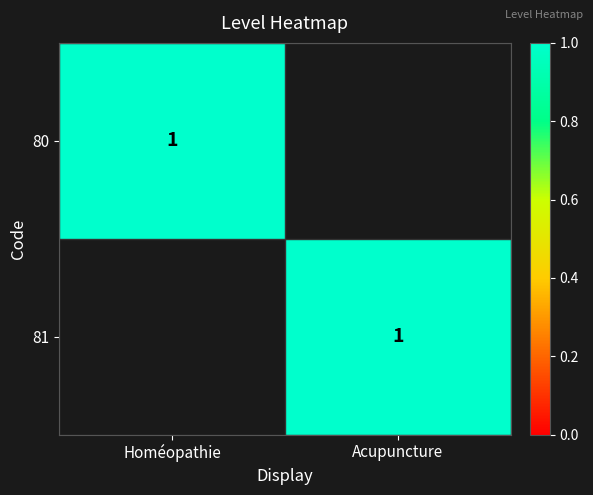

At which category does the chart reach its minimum across all series?

Acupuncture